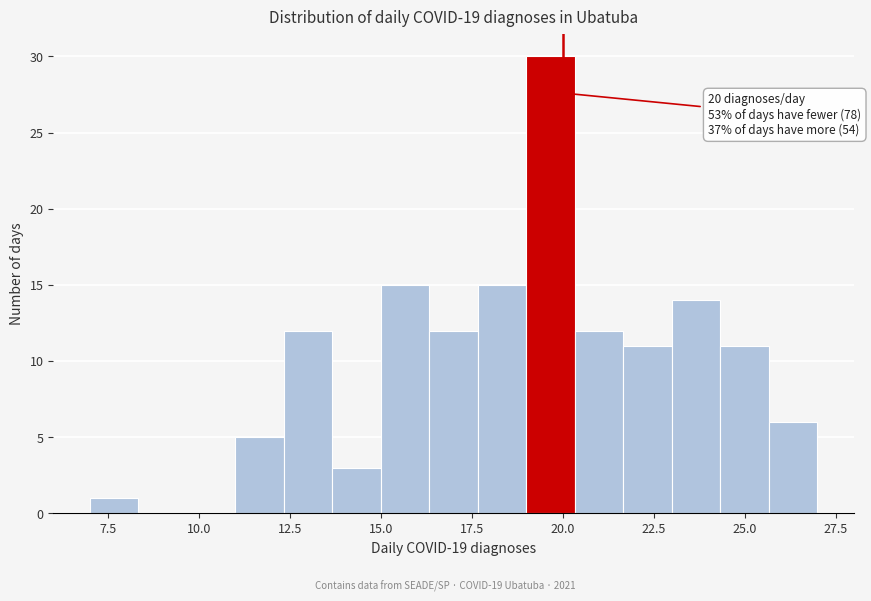

Around what value on the x-axis is the tallest bar? Give the approximate position of its centre, as read against the axis.

19.5